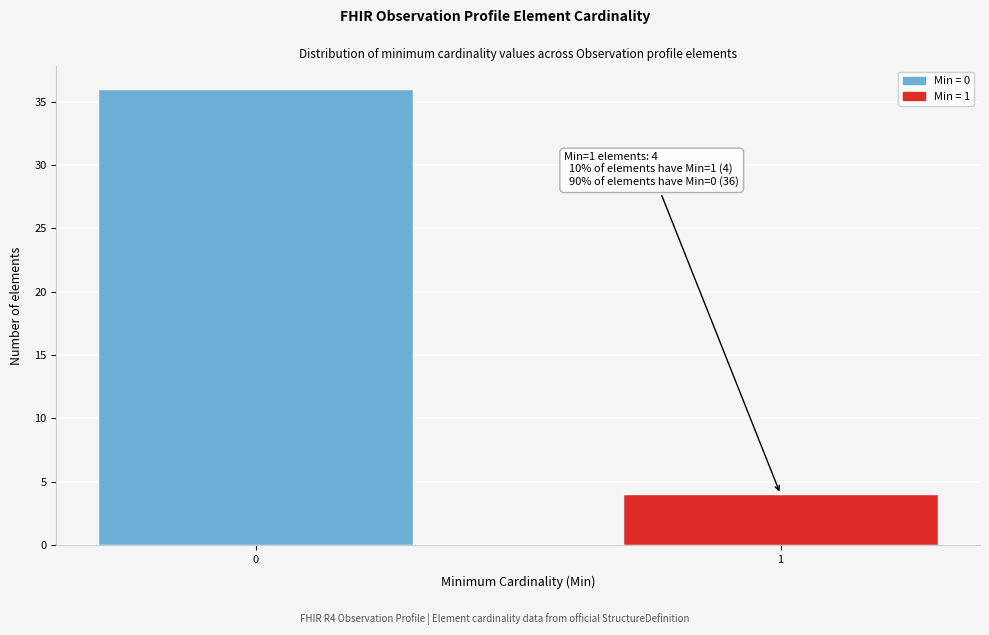

Reading left to right, what are all the values shown in this chart?

0=36	1=4